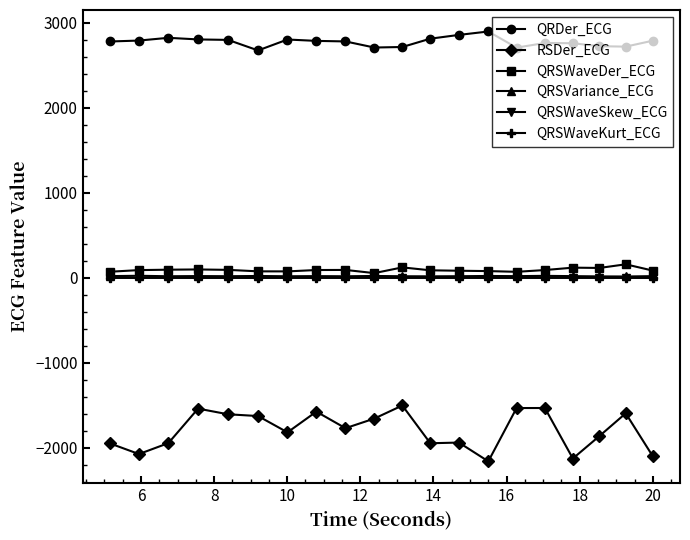

At how many categories does at least one series exceed 229?

20